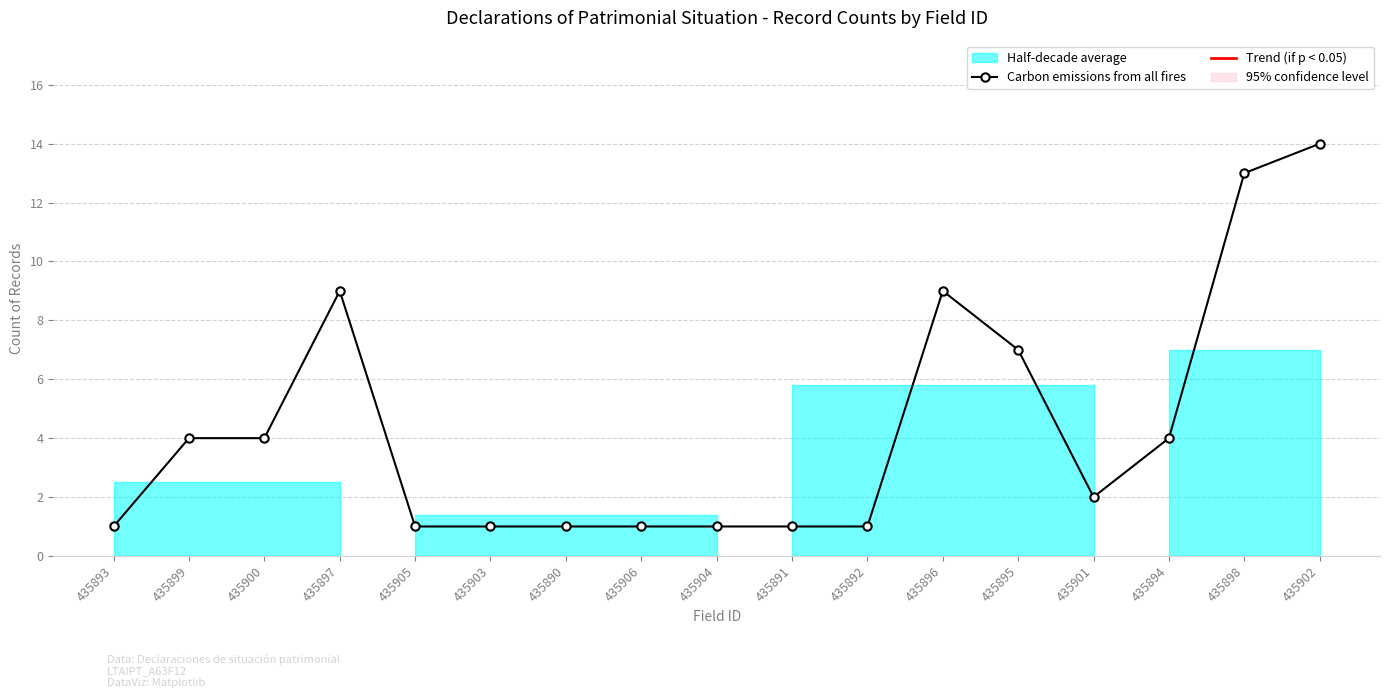

Reading left to right, list all the values displayed in this chart.

1	4	4	9	1	1	1	1	1	1	1	9	7	2	4	13	14